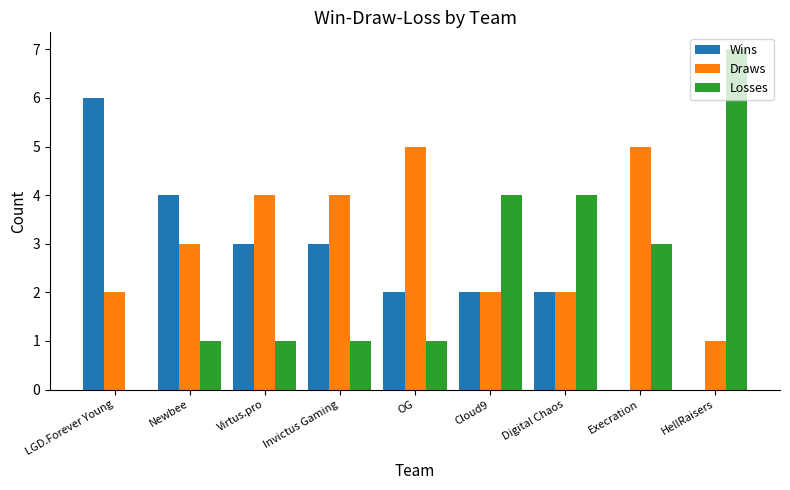

What is the spread (max minus min) of values at Newbee?

3